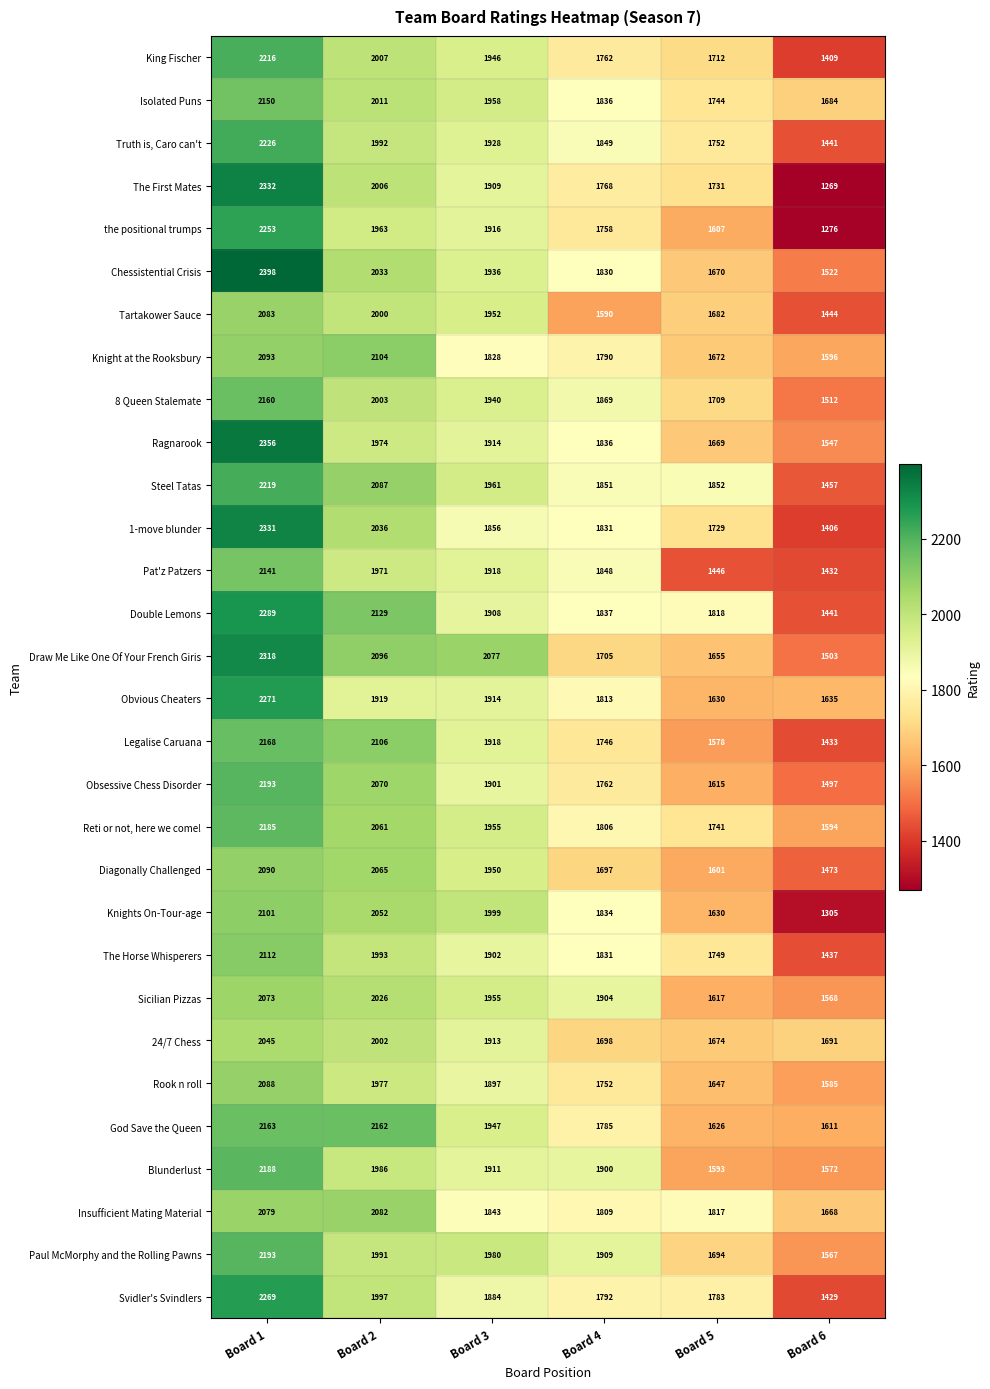

At which category does the chart reach its peak across all series?

Board 1